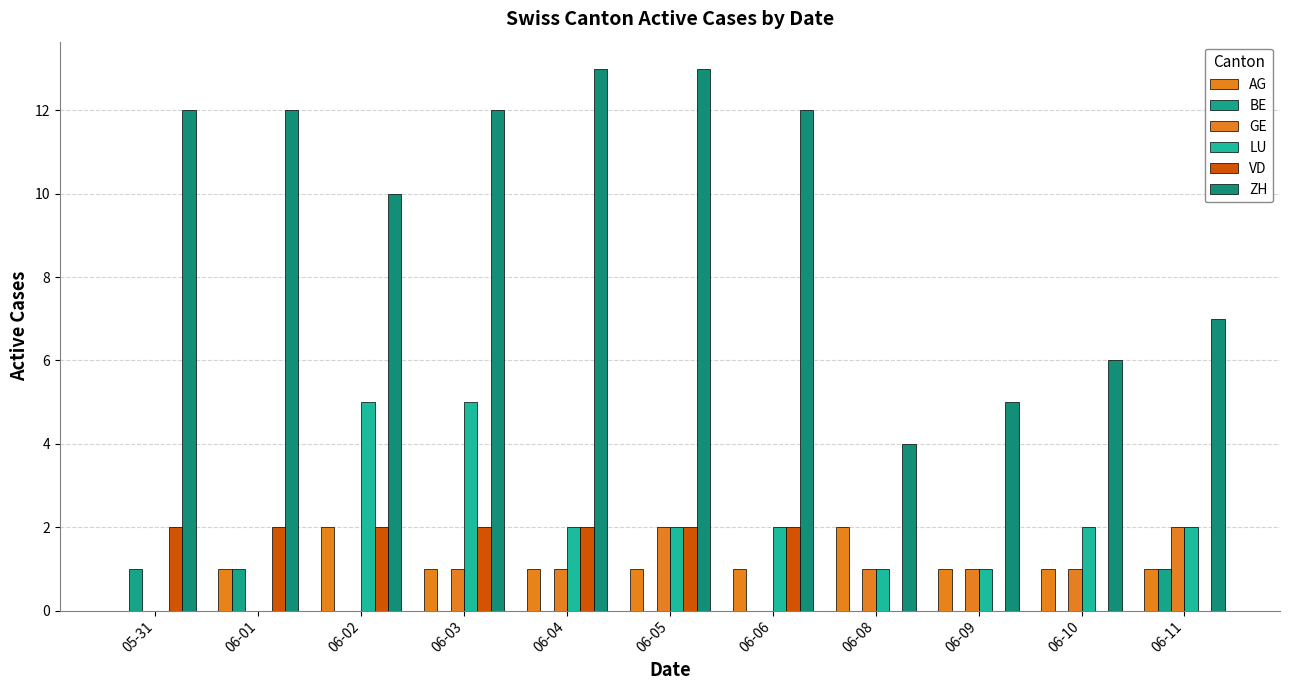

Between 06-10 and 06-02, which is larger?

06-02